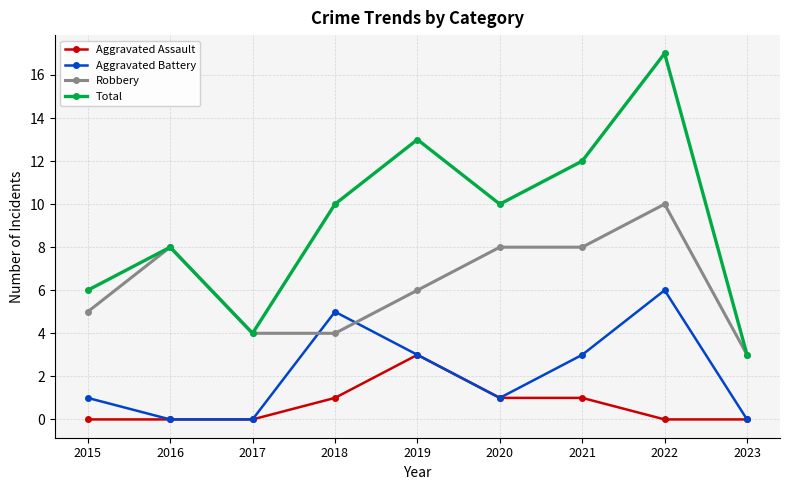

What is the sum of all Total values?

83